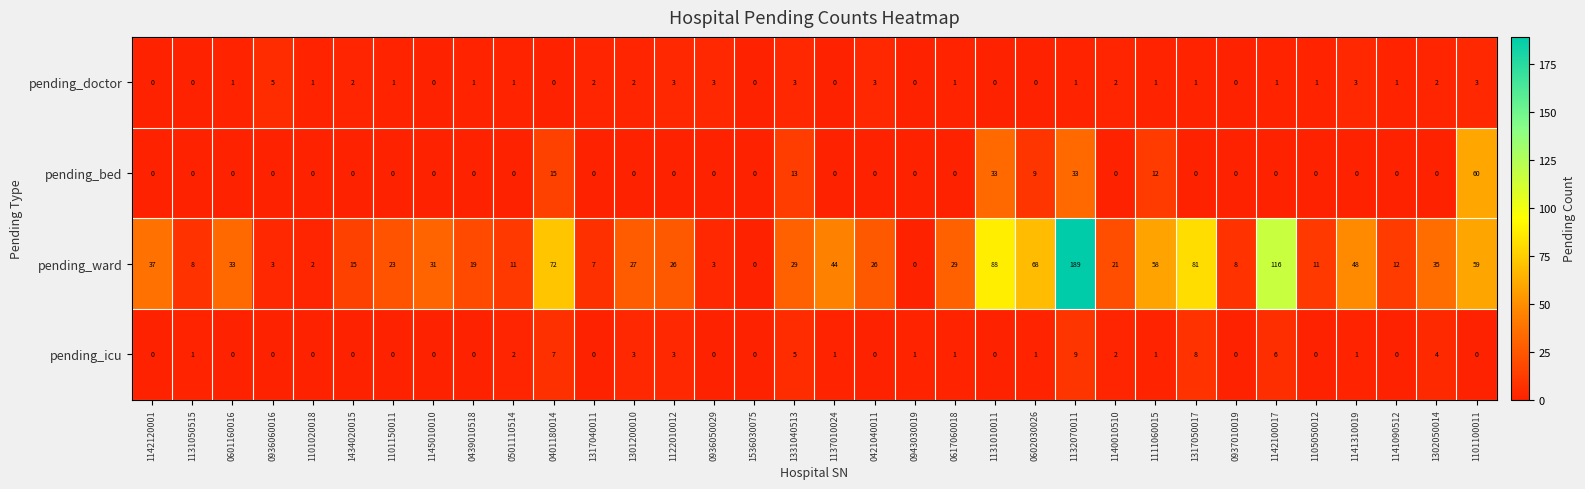

Is it true that pending_icu equals 15 at 1132070011?

False